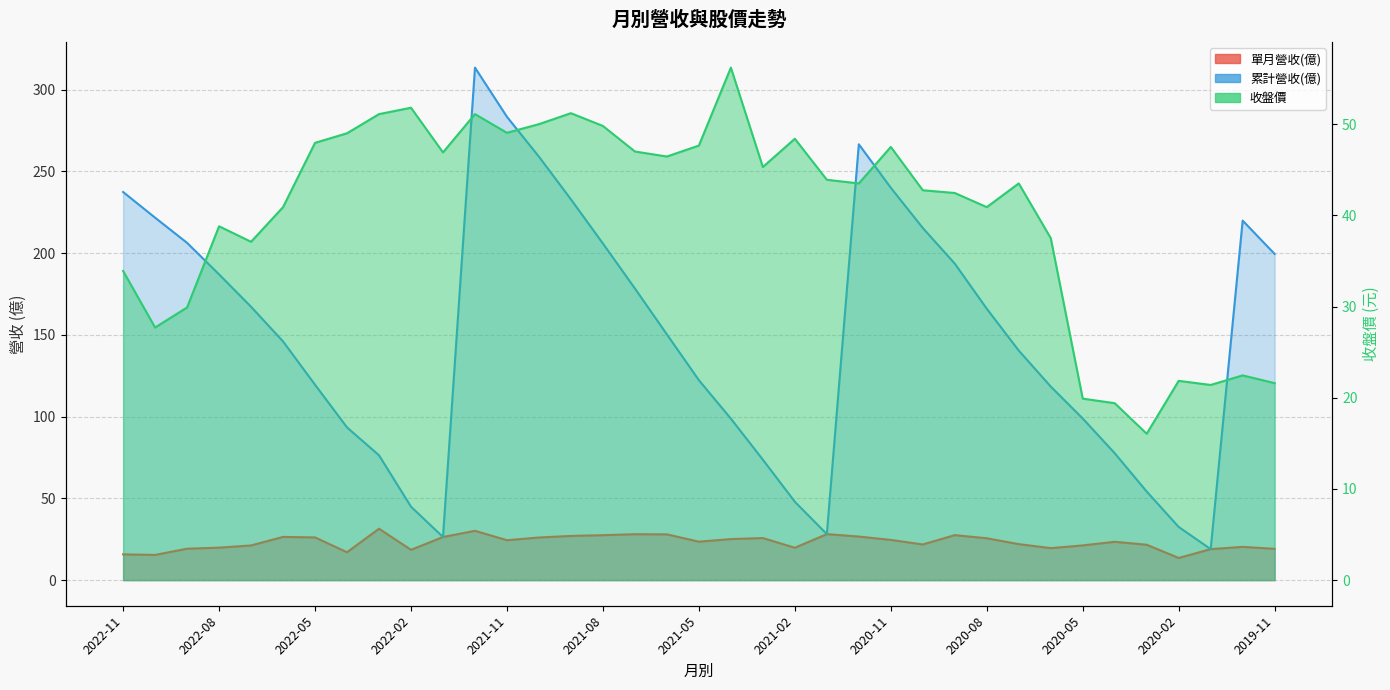

Reading left to right, list all the values displayed in this chart.

單月營收(億): 2022-11=15.8	2022-10=15.4	2022-09=19.2	2022-08=19.9	2022-07=21.2	2022-06=26.4	2022-05=26.1	2022-04=17.1	2022-03=31.4	2022-02=18.5	2022-01=26.4	2021-12=30.2	2021-11=24.4	2021-10=26.1	2021-09=27.0	2021-08=27.5	2021-07=28.1	2021-06=28.0	2021-05=23.5	2021-04=25.1	2021-03=25.7	2021-02=19.8	2021-01=28.1	2020-12=26.6	2020-11=24.6	2020-10=21.8	2020-09=27.5	2020-08=25.6	2020-07=22.0	2020-06=19.6	2020-05=21.2	2020-04=23.4	2020-03=21.6	2020-02=13.6	2020-01=19.0	2019-12=20.3	2019-11=19.1
累計營收(億): 2022-11=237.4	2022-10=221.7	2022-09=206.3	2022-08=187.0	2022-07=167.2	2022-06=146.0	2022-05=119.5	2022-04=93.4	2022-03=76.3	2022-02=44.9	2022-01=26.4	2021-12=313.5	2021-11=283.4	2021-10=259.0	2021-09=232.9	2021-08=205.9	2021-07=178.4	2021-06=150.3	2021-05=122.3	2021-04=98.8	2021-03=73.7	2021-02=47.9	2021-01=28.1	2020-12=266.6	2020-11=240.0	2020-10=215.4	2020-09=193.6	2020-08=166.0	2020-07=140.4	2020-06=118.4	2020-05=98.8	2020-04=77.6	2020-03=54.2	2020-02=32.5	2020-01=19.0	2019-12=219.9	2019-11=199.5
收盤價: 2022-11=33.9	2022-10=27.7	2022-09=29.9	2022-08=38.8	2022-07=37.1	2022-06=40.9	2022-05=48.0	2022-04=49.0	2022-03=51.1	2022-02=51.8	2022-01=46.9	2021-12=51.1	2021-11=49.0	2021-10=50.0	2021-09=51.2	2021-08=49.8	2021-07=47.0	2021-06=46.5	2021-05=47.6	2021-04=56.2	2021-03=45.3	2021-02=48.4	2021-01=43.9	2020-12=43.5	2020-11=47.5	2020-10=42.8	2020-09=42.5	2020-08=40.9	2020-07=43.5	2020-06=37.5	2020-05=19.9	2020-04=19.4	2020-03=16.1	2020-02=21.9	2020-01=21.4	2019-12=22.4	2019-11=21.6